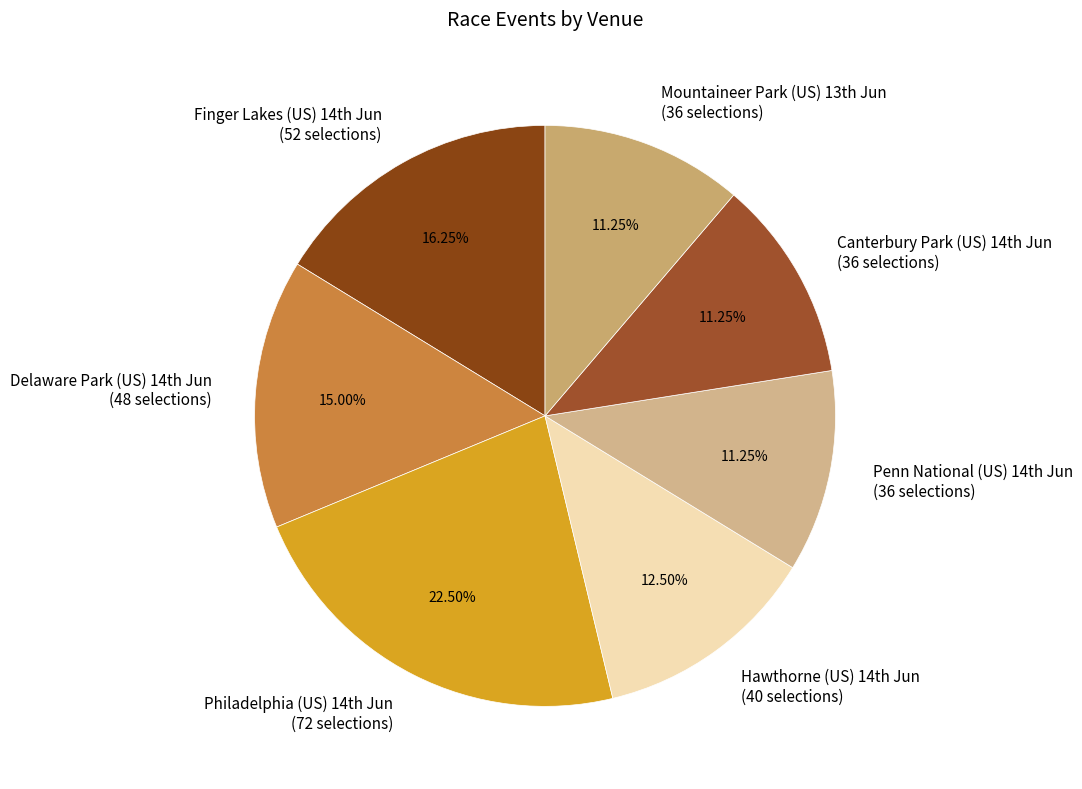

To the nearest percent, what is the difference between the largest and smallest slice percentages?

11%